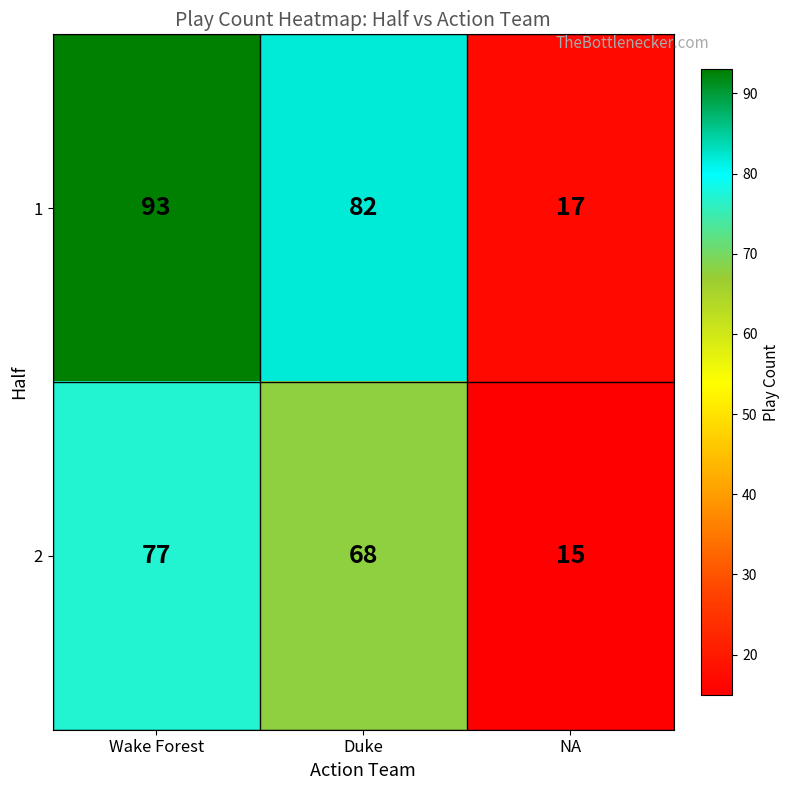

Reading left to right, transcribe all the data shown in this chart.

1: Wake Forest=93	Duke=82	NA=17
2: Wake Forest=77	Duke=68	NA=15